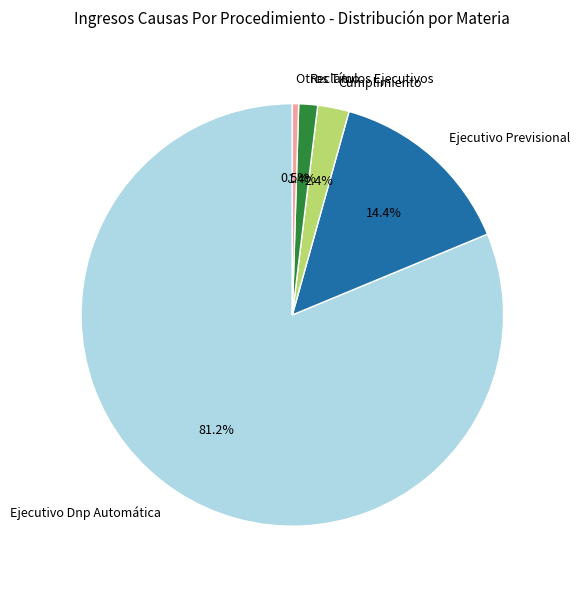

How many segments does this pie chart have?

5